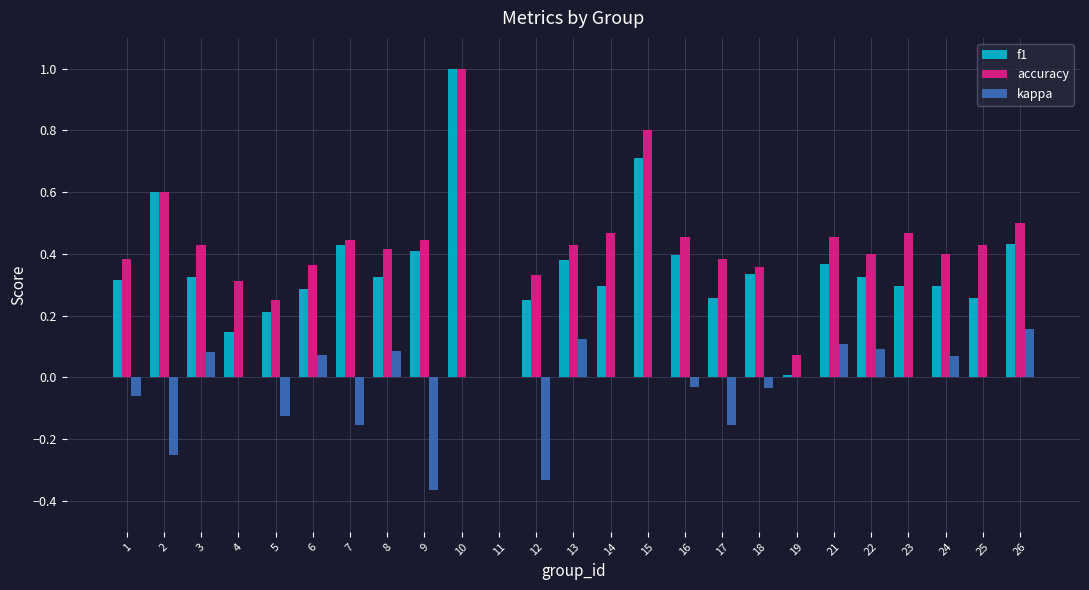

True or false: f1 has a value of 0.5 at 18.

False